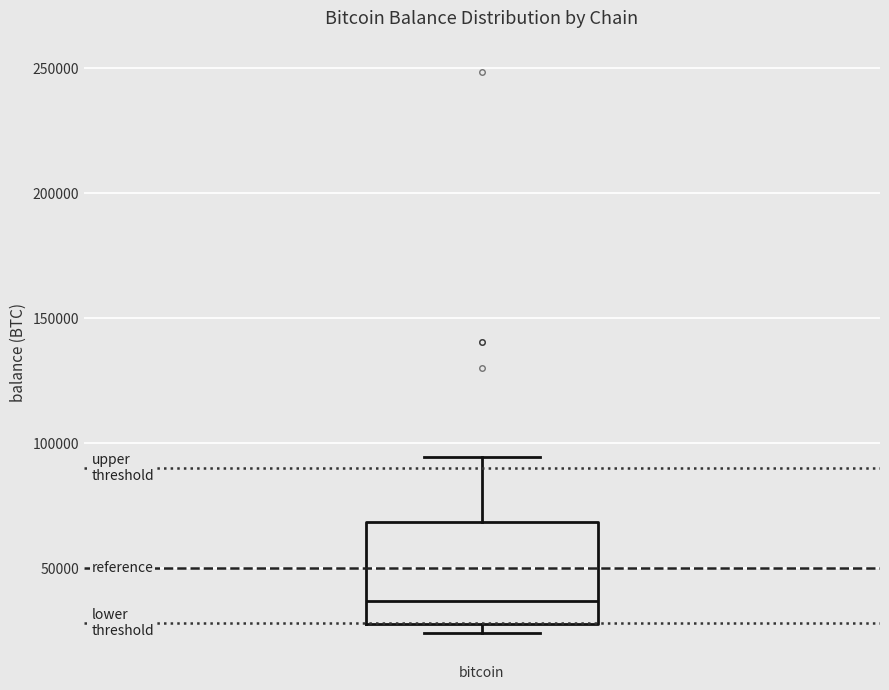

Where does the median line of the box for bitcoin sit on the y-axis? The values are not printed on the chart, so give them approximately, as read against the axis.

35000